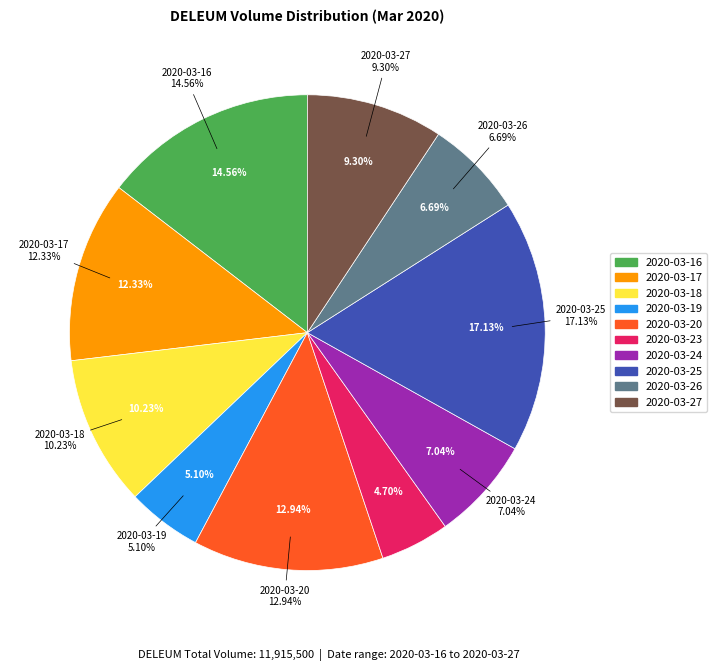

Rank the categories by value from highest to lowest.

2020-03-25, 2020-03-16, 2020-03-20, 2020-03-17, 2020-03-18, 2020-03-27, 2020-03-24, 2020-03-26, 2020-03-19, 2020-03-23